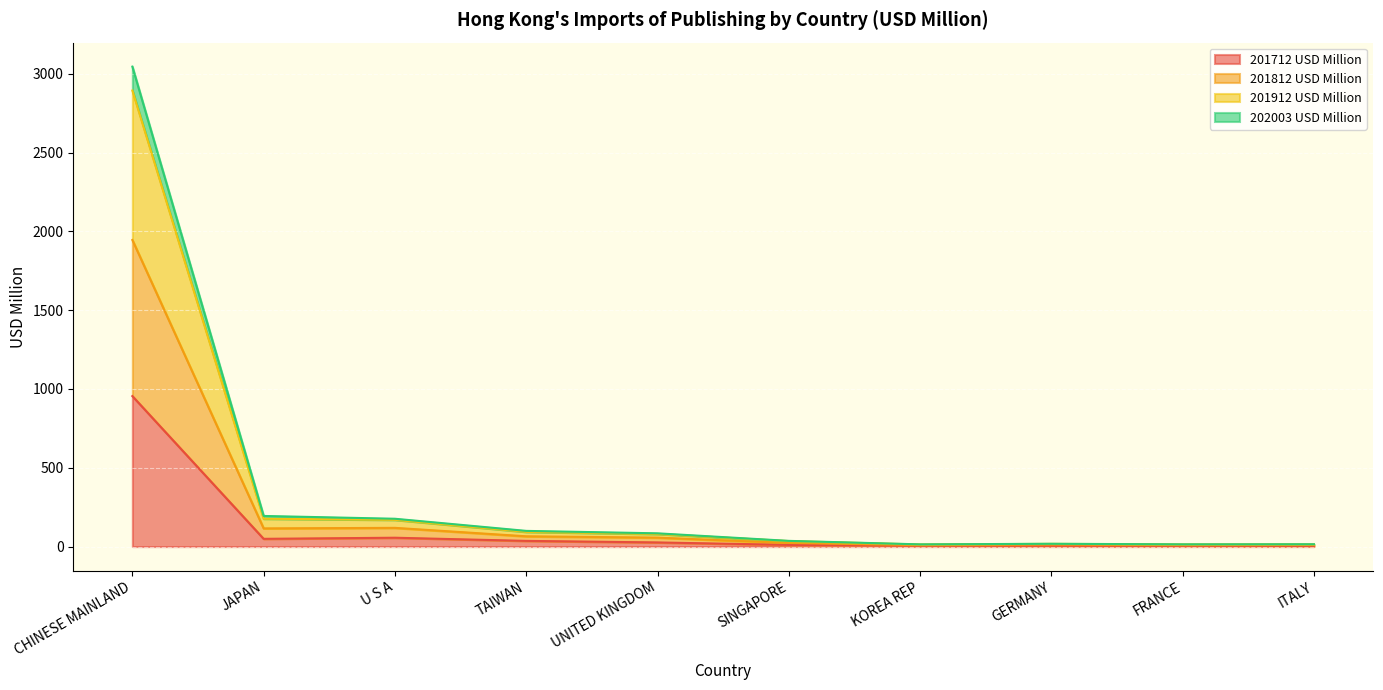

How many data points in 202003 USD Million are above 56?

5